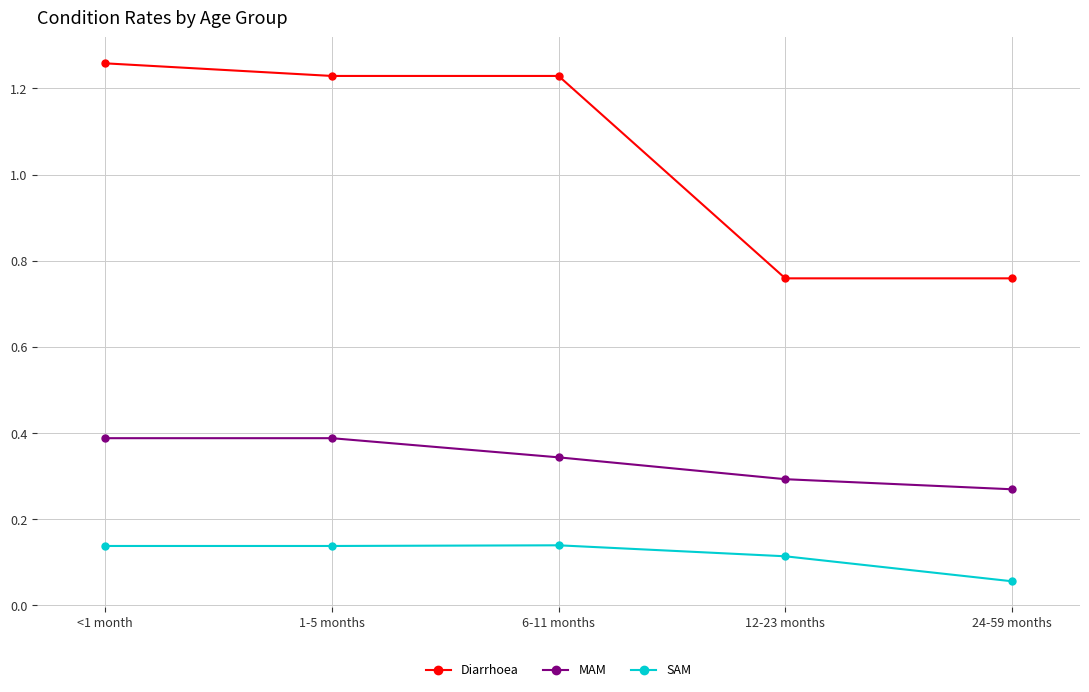

Which series changed the most between 1-5 months and 24-59 months?

Diarrhoea